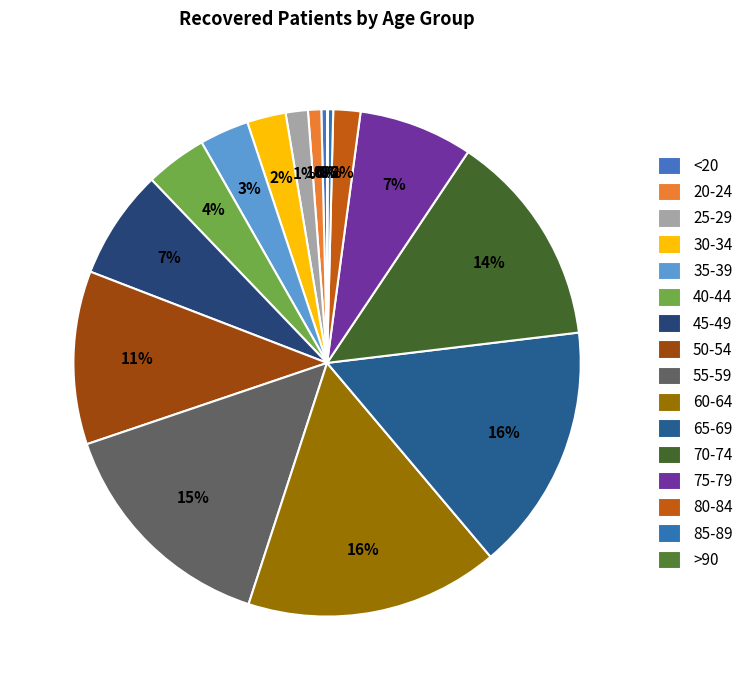

Is there any slice that represents more than half of the pie?

No